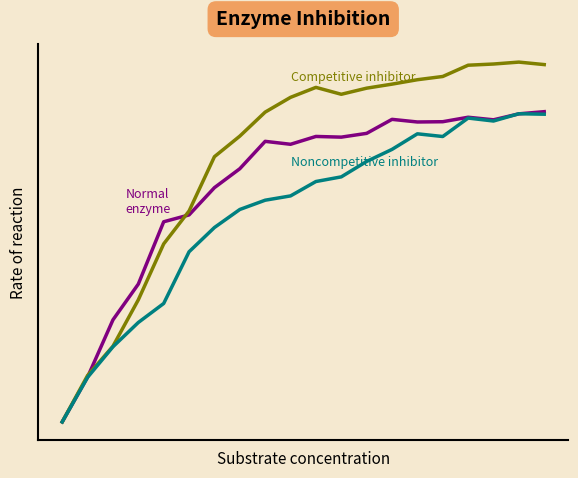

Does the chart display data point markers on the line(s)?

No